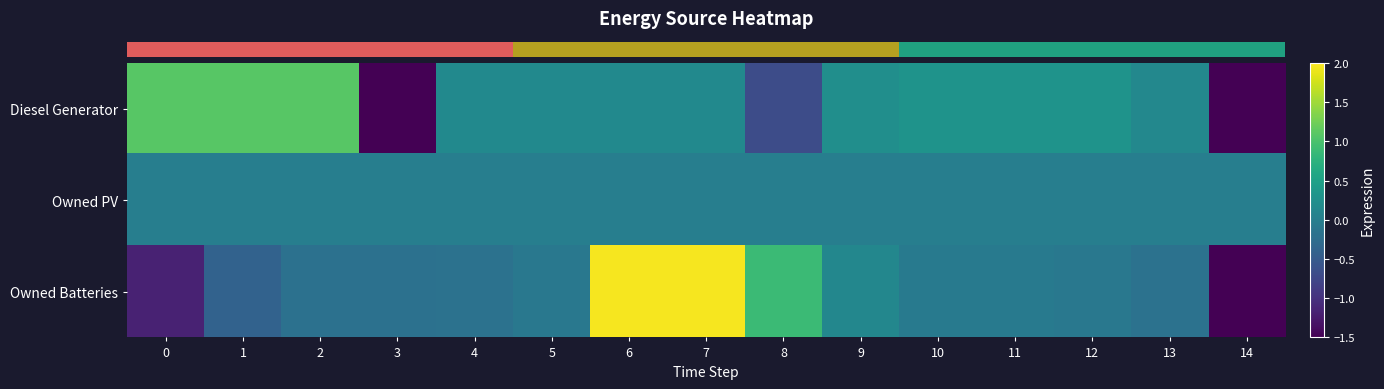

At how many categories does at least one series exceed -2?

15